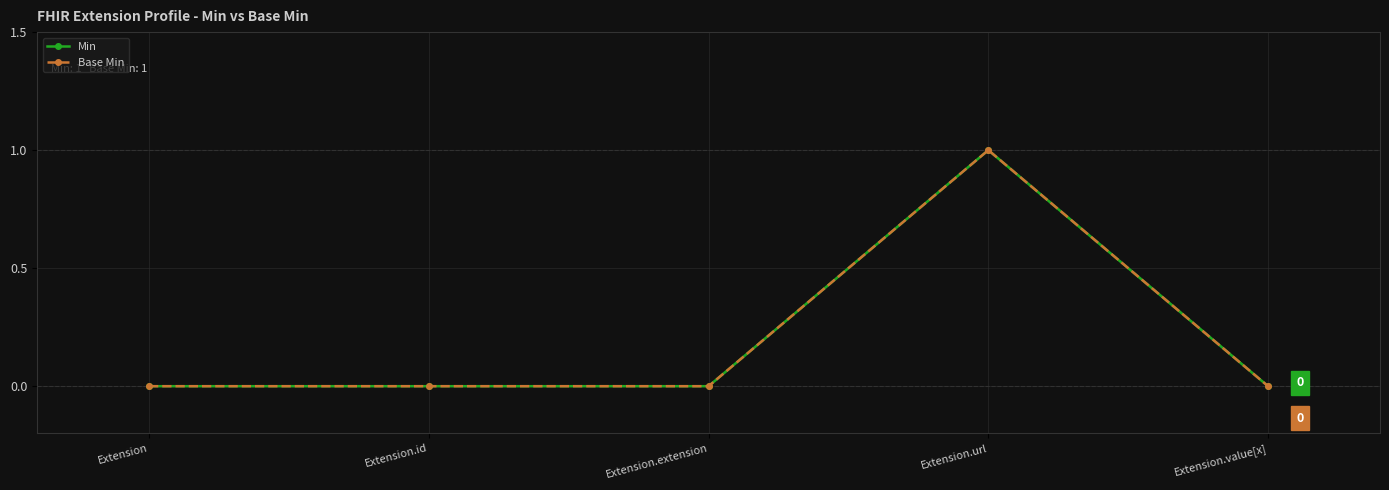

Where is the first local maximum for Base Min?

Extension.url